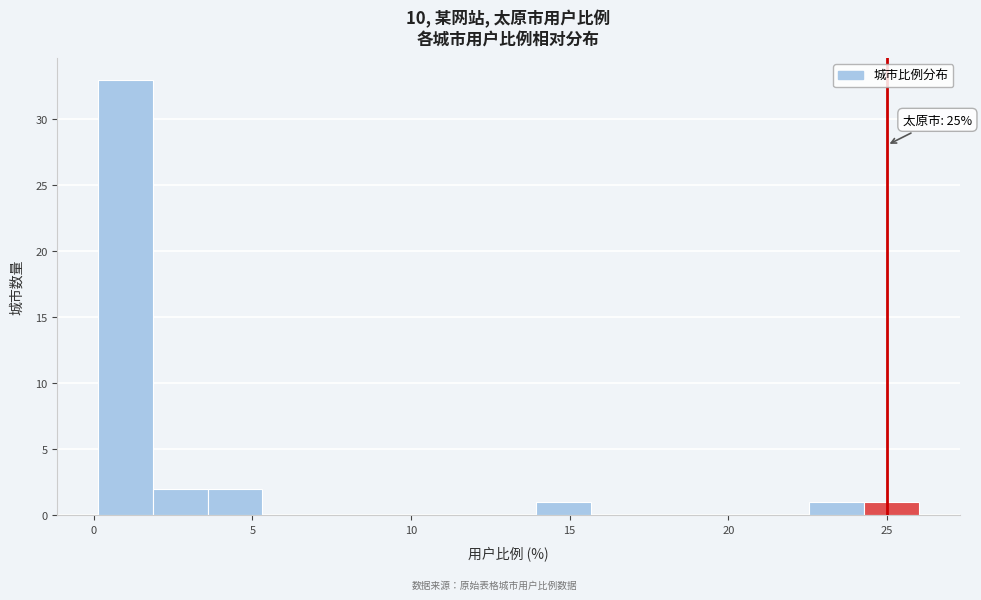

Around what value on the x-axis is the tallest bar? Give the approximate position of its centre, as read against the axis.

1.0